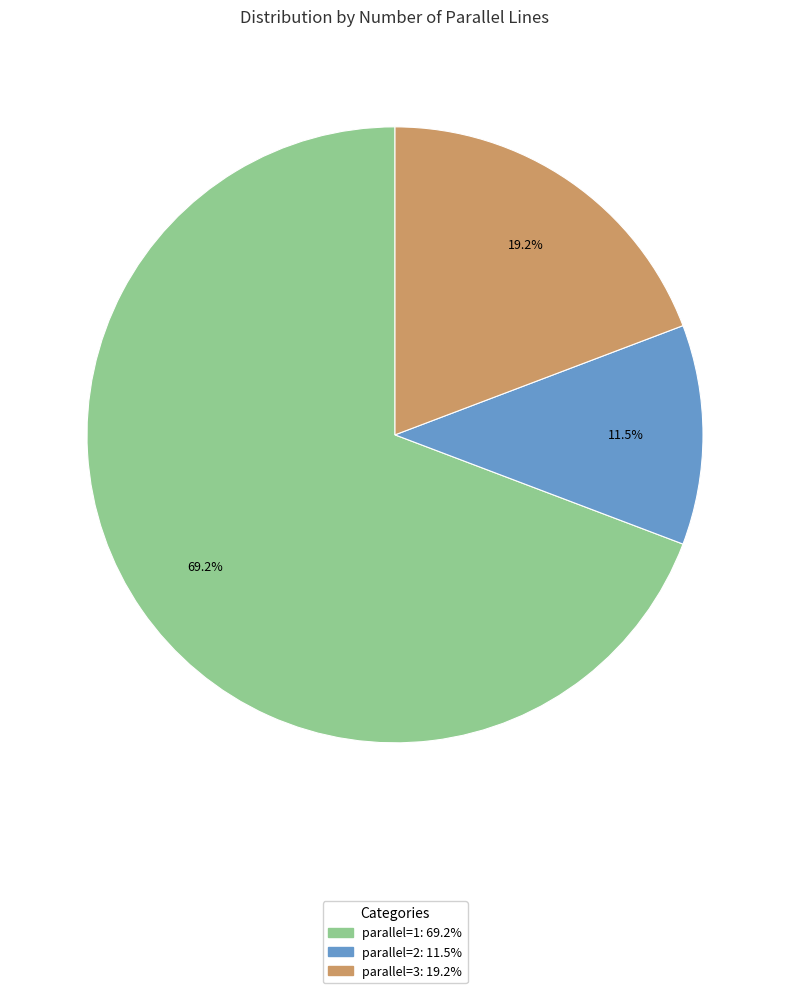

To the nearest percent, what is the average slice percentage?

33%